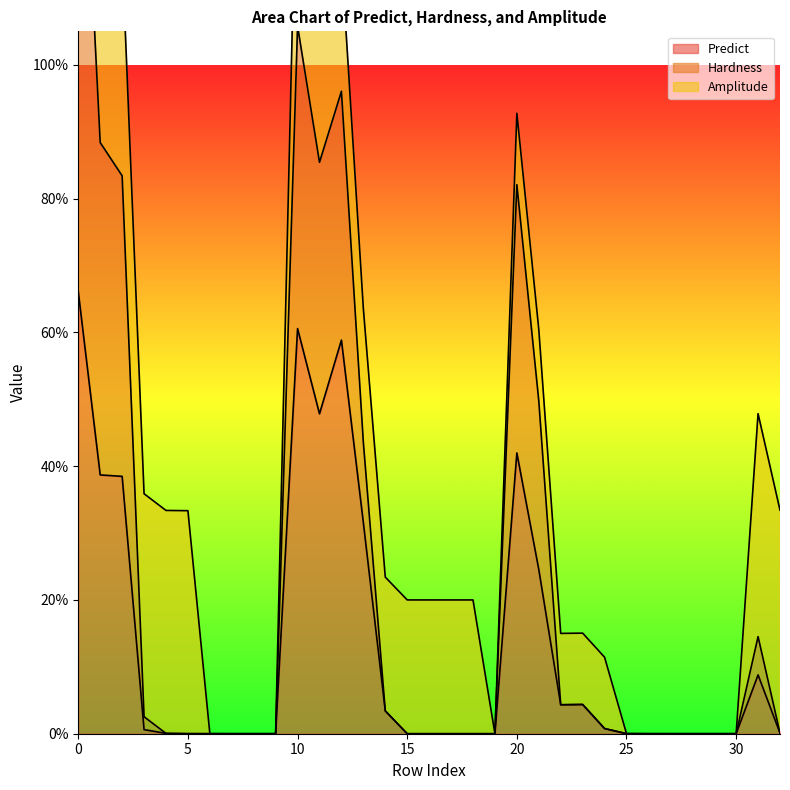

What is the difference between the maximum and minimum values in the Hardness series?

1.5